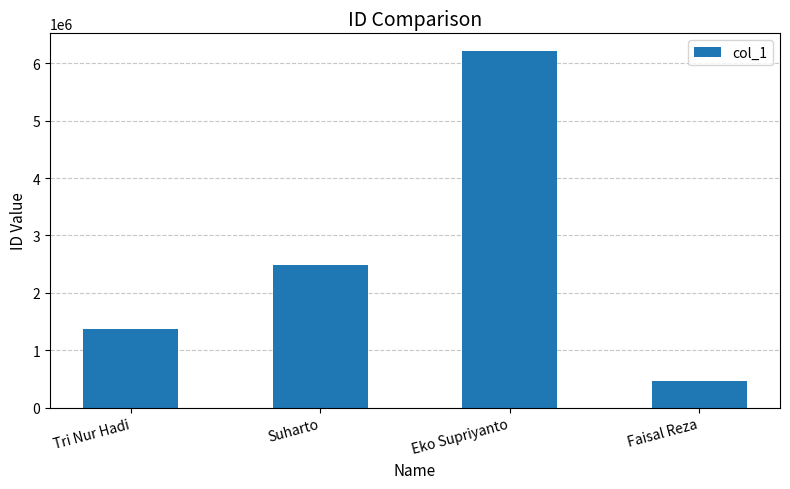

Reading left to right, extract all data points from this chart.

Tri Nur Hadi=1360411	Suharto=2480508	Eko Supriyanto=6211011	Faisal Reza=461501